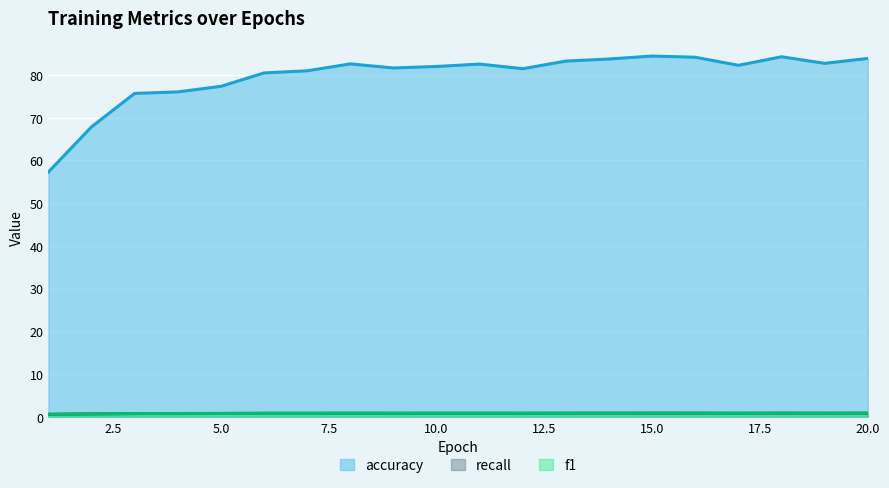

The accuracy series shows 0.8 at 3. True or false?

True